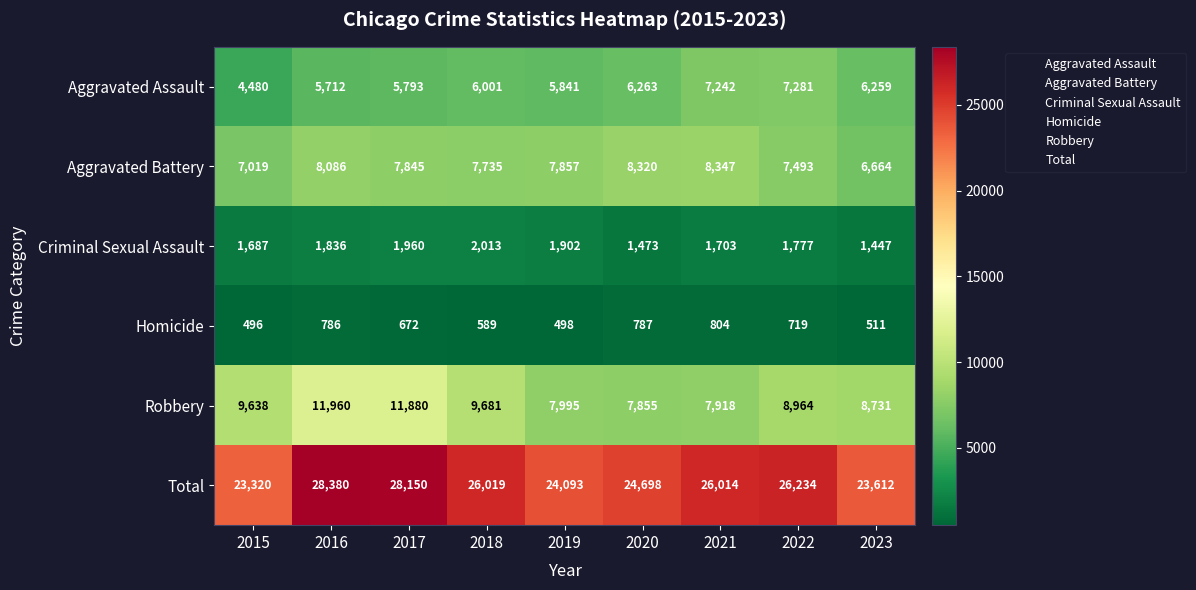

Which series has the largest total across all categories?

Total